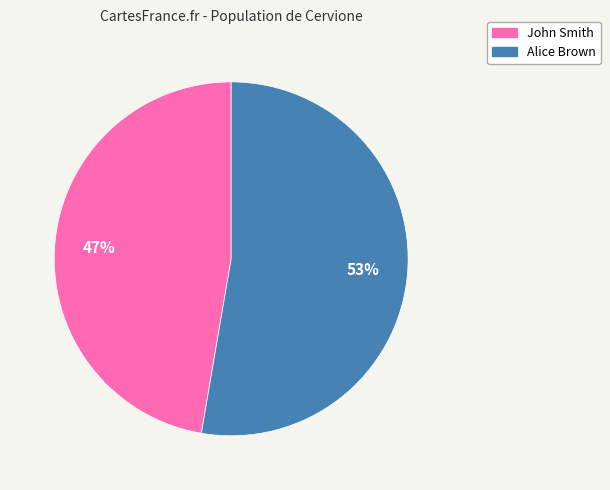

Which has a higher value, Alice Brown or John Smith?

Alice Brown